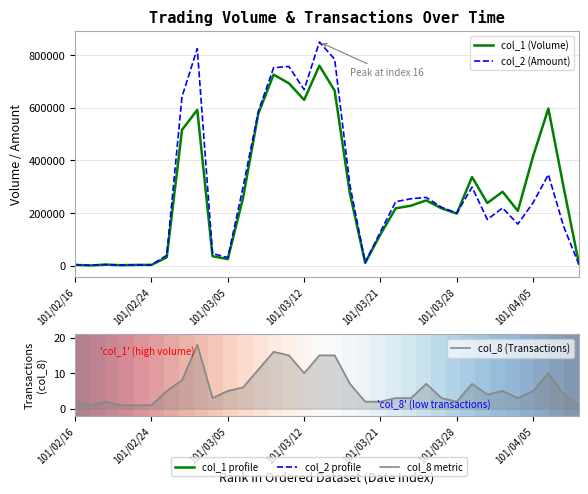

Is it true that col_2 (Amount) equals 5617.2 at 101/02/24?

False